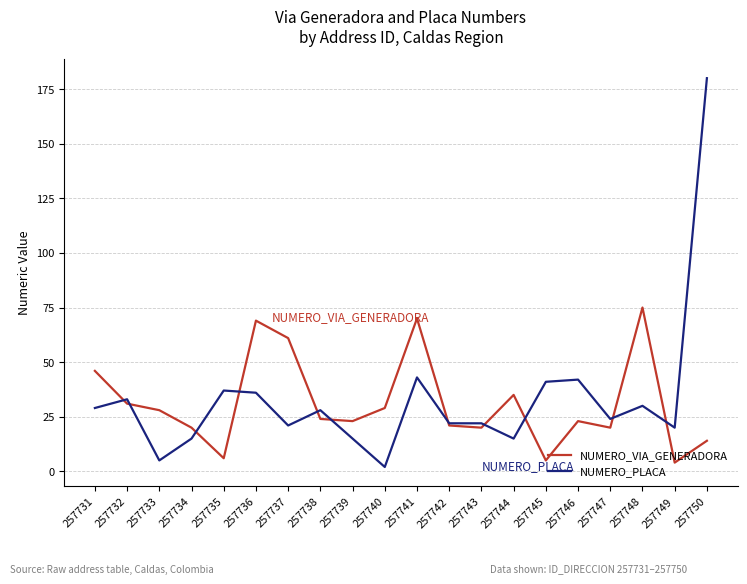

Where is the first local minimum for NUMERO_PLACA?

257733